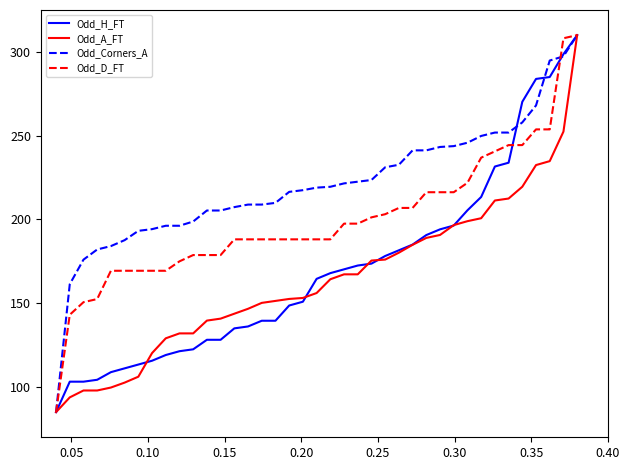

What is the smallest value displayed?

85.0